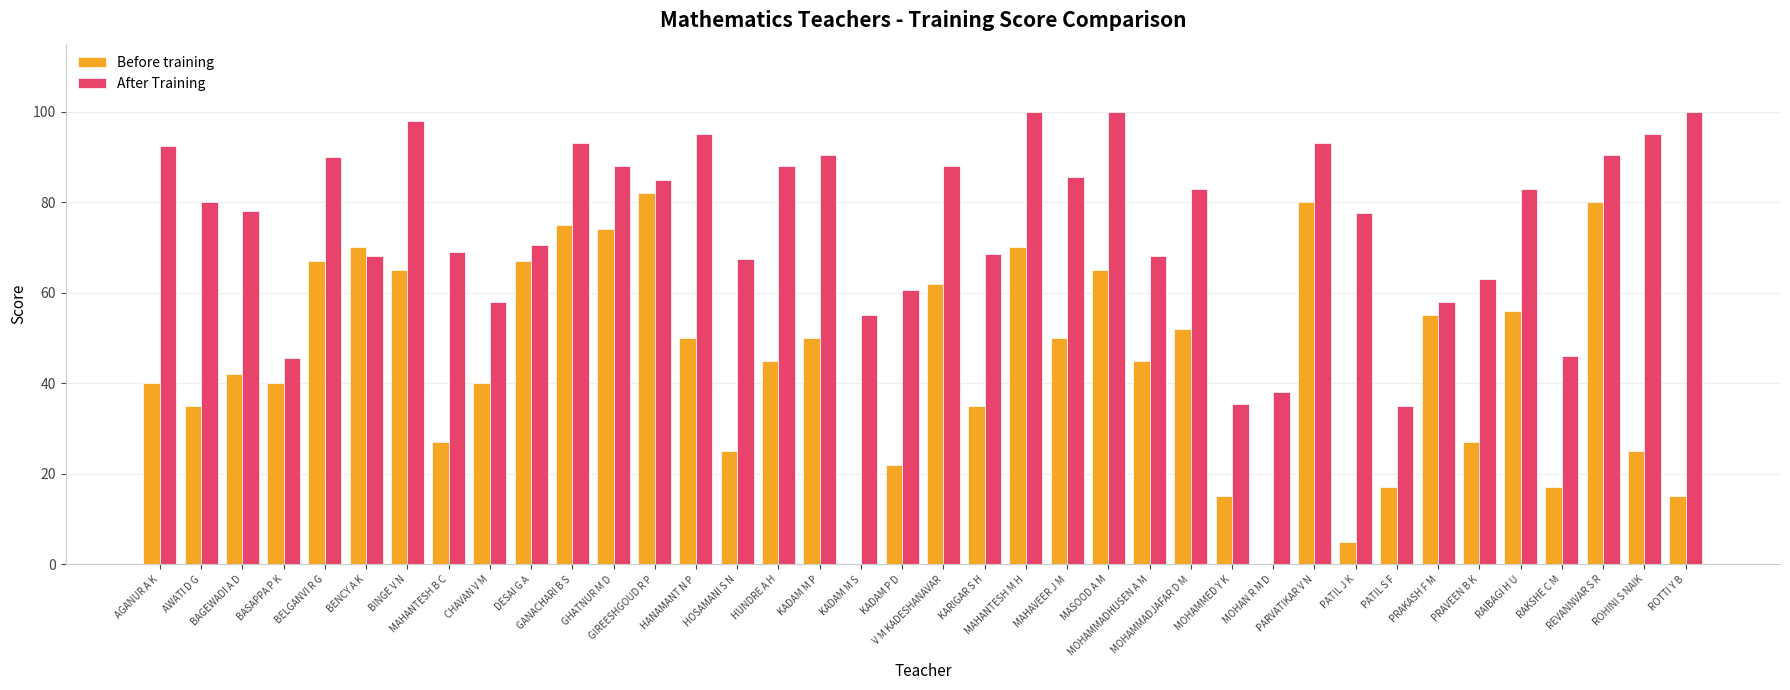

Is it true that After Training equals 63.0 at PRAVEEN B K?

True